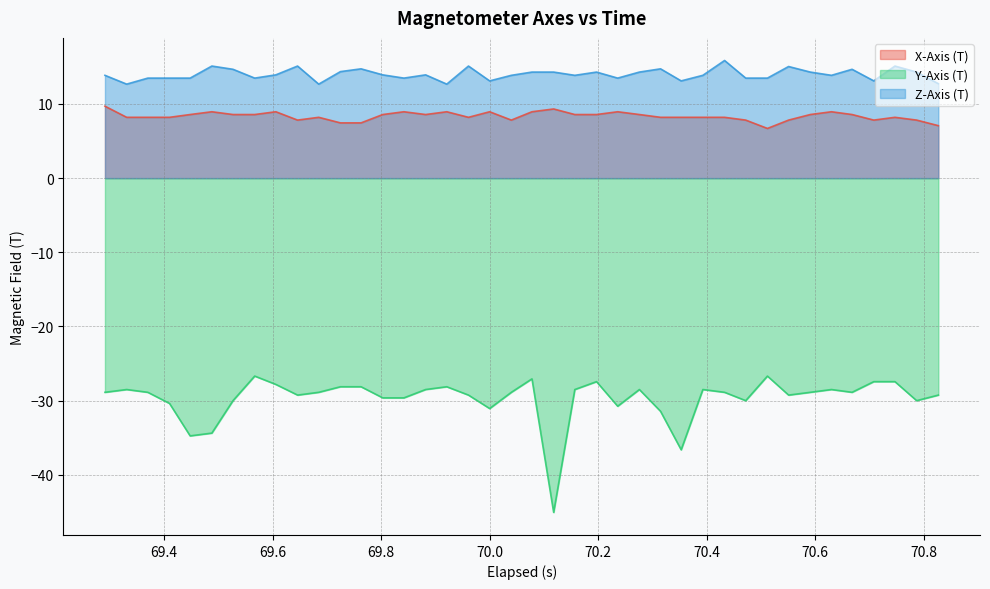

Rank the series by their maximum value, from lowest to highest.

Y-Axis (T), X-Axis (T), Z-Axis (T)